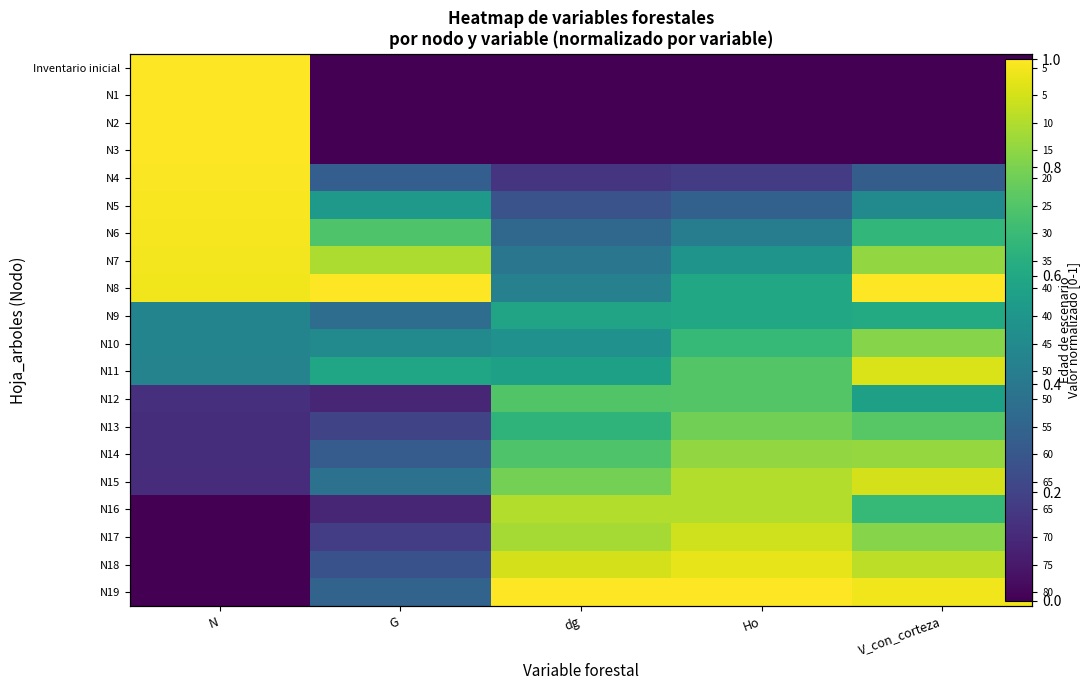

Which series has the largest total across all categories?

N8